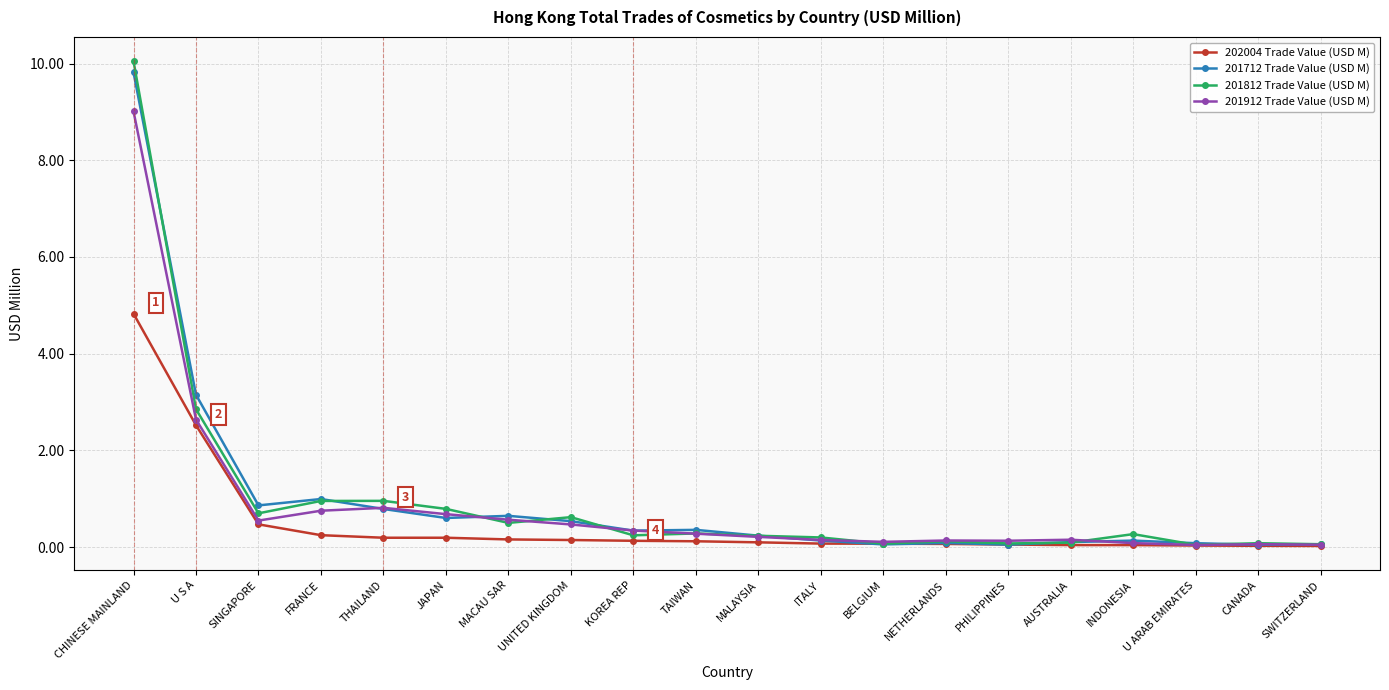

The value of 201712 Trade Value (USD M) at UNITED KINGDOM is 0.5. True or false?

True